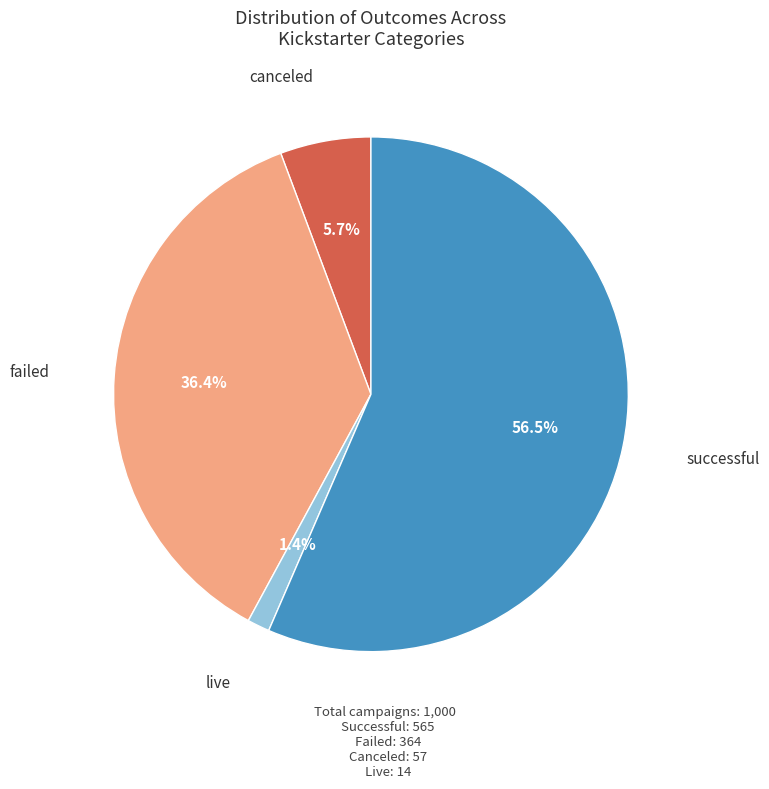

Is there a majority slice in this chart?

Yes